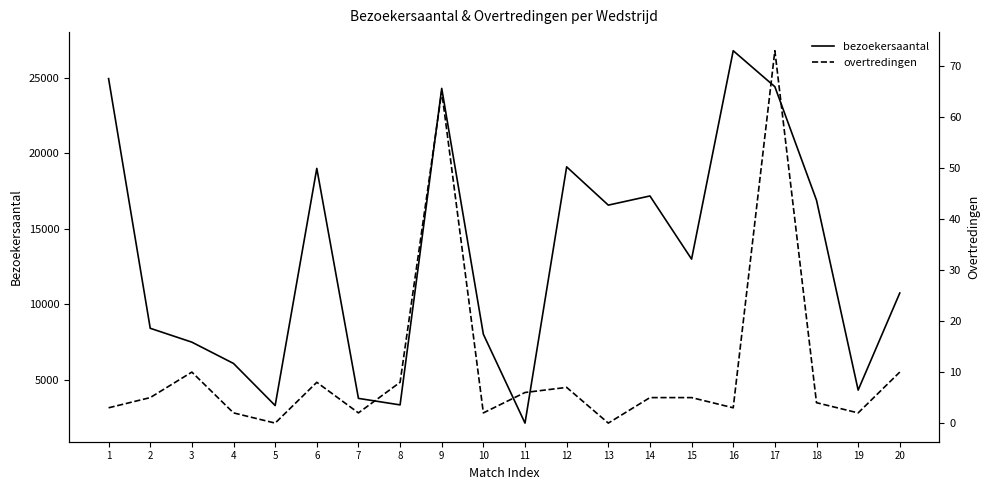

Reading left to right, list all the values displayed in this chart.

bezoekersaantal: 24937	8424	7506	6097	3314	18999	3787	3356	24291	8029	2152	19102	16570	17176	12999	26782	24402	16895	4336	10758
overtredingen: 3	5	10	2	0	8	2	8	65	2	6	7	0	5	5	3	73	4	2	10